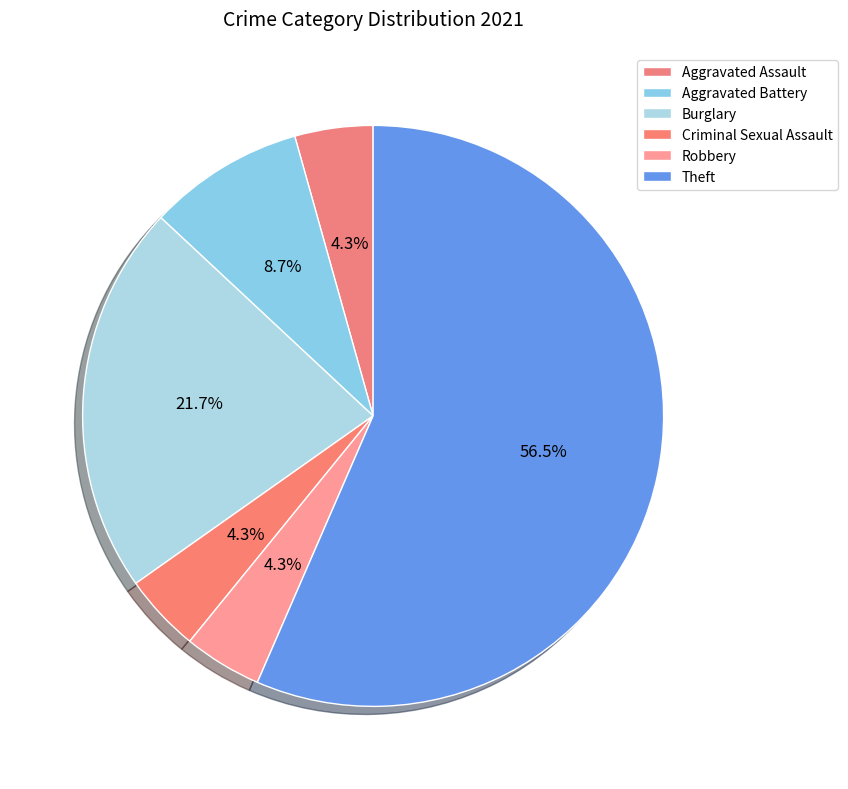

How many segments does this pie chart have?

6